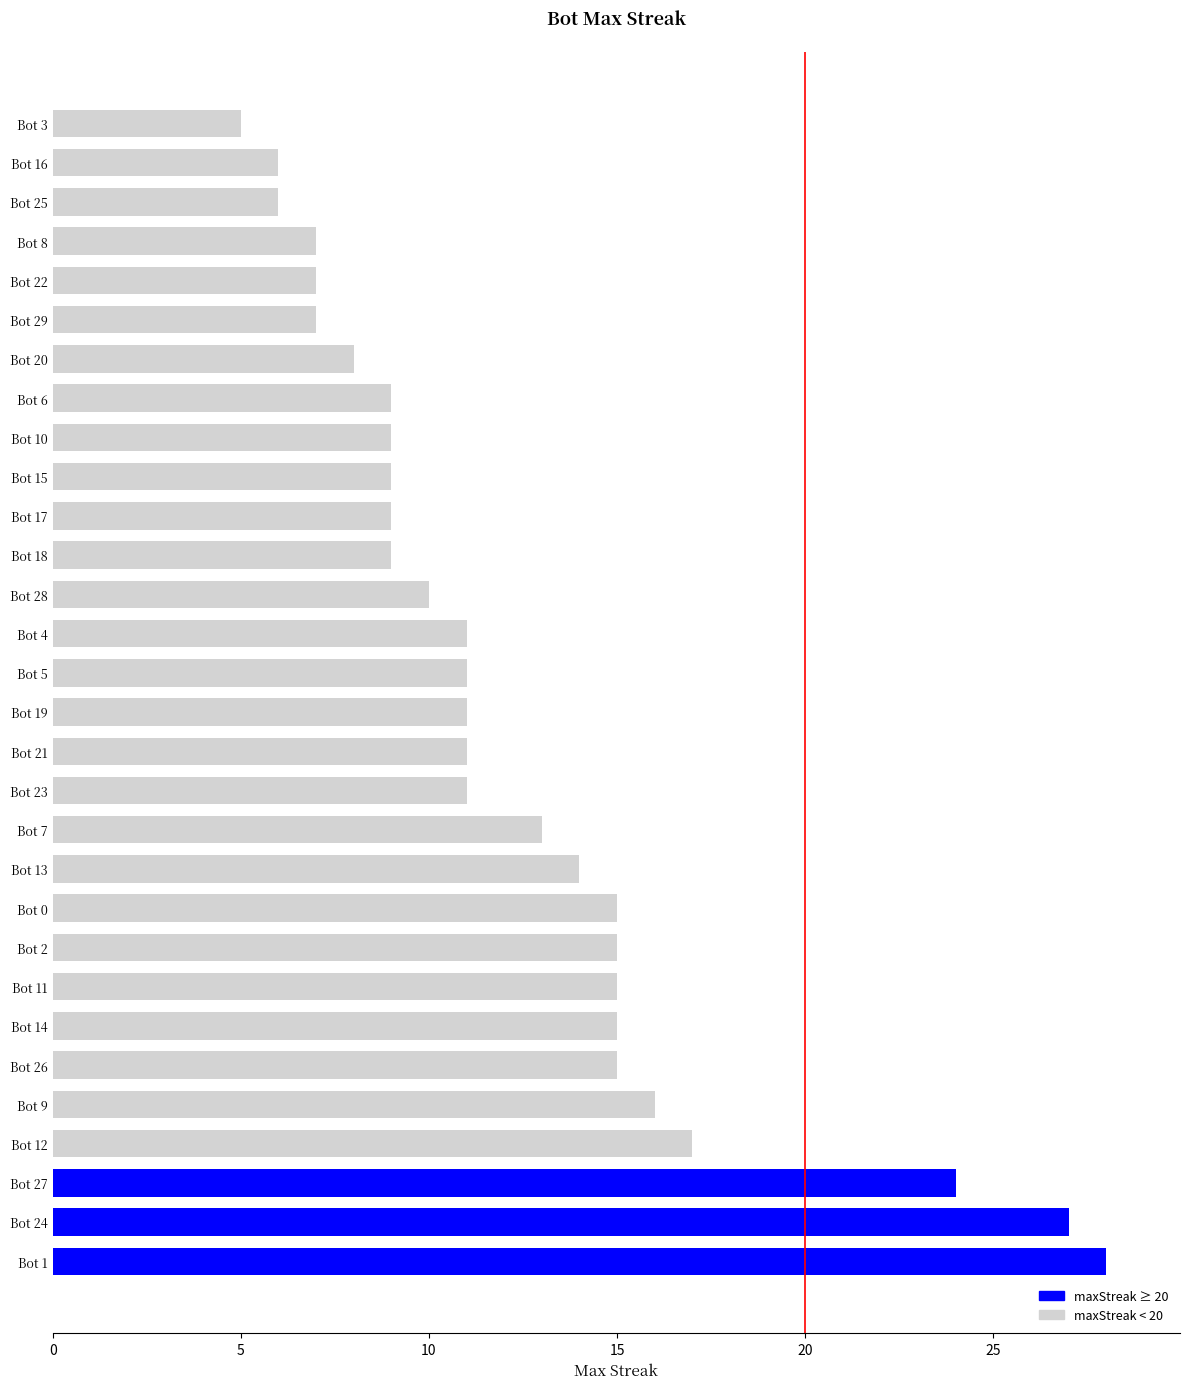

What is the smallest value displayed?

5